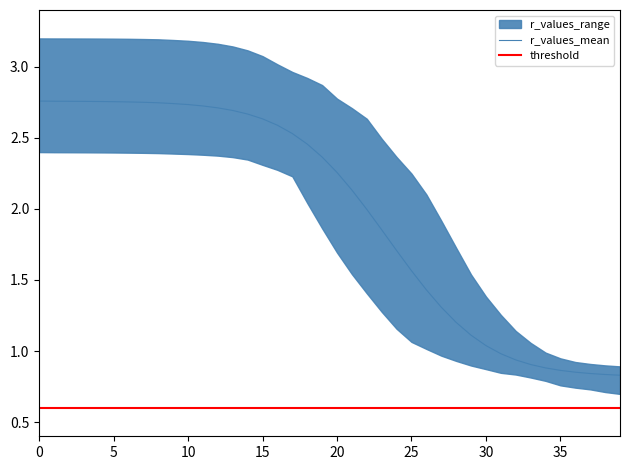

What is the value of the r_values_upper point at the 19th from the left?

2.9